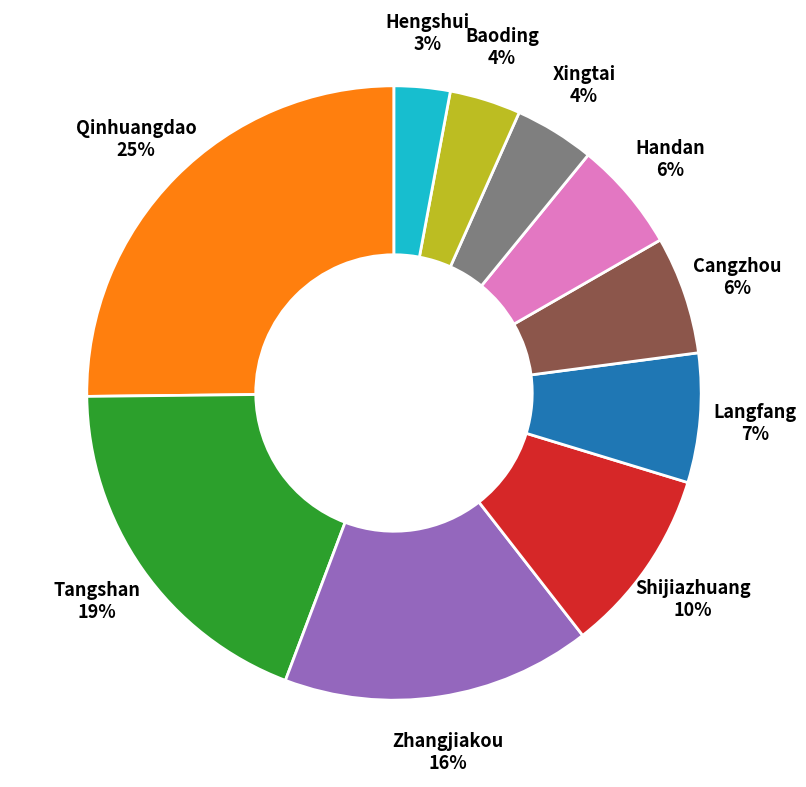

Is there any slice that represents more than half of the pie?

No